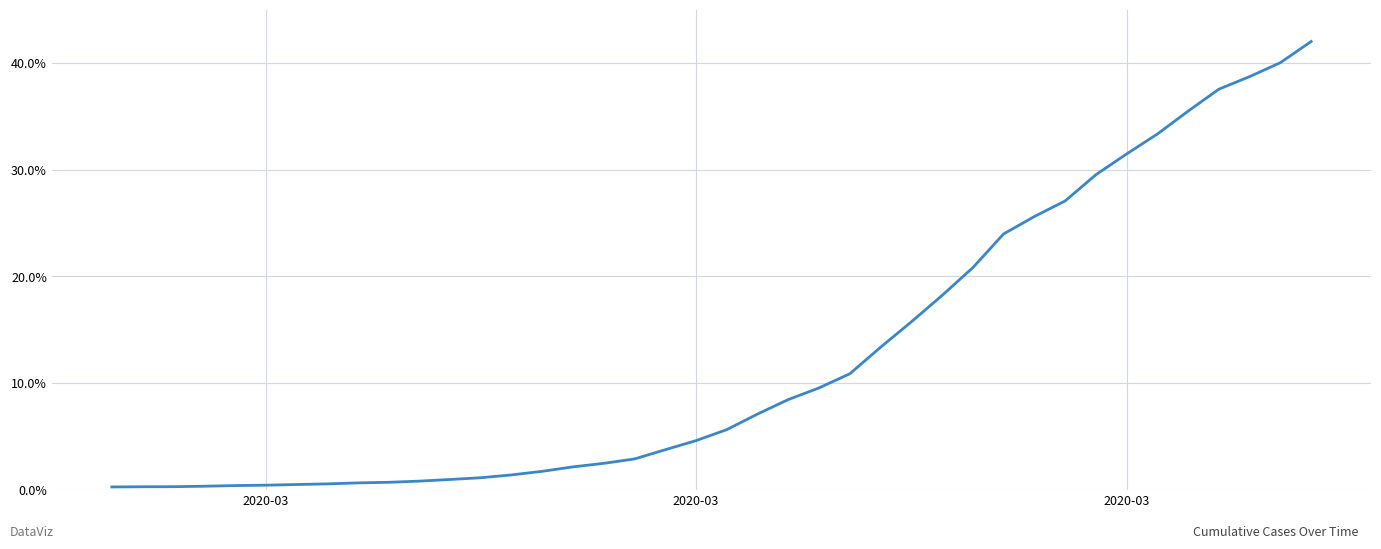

What is the greatest value displayed?

42.0